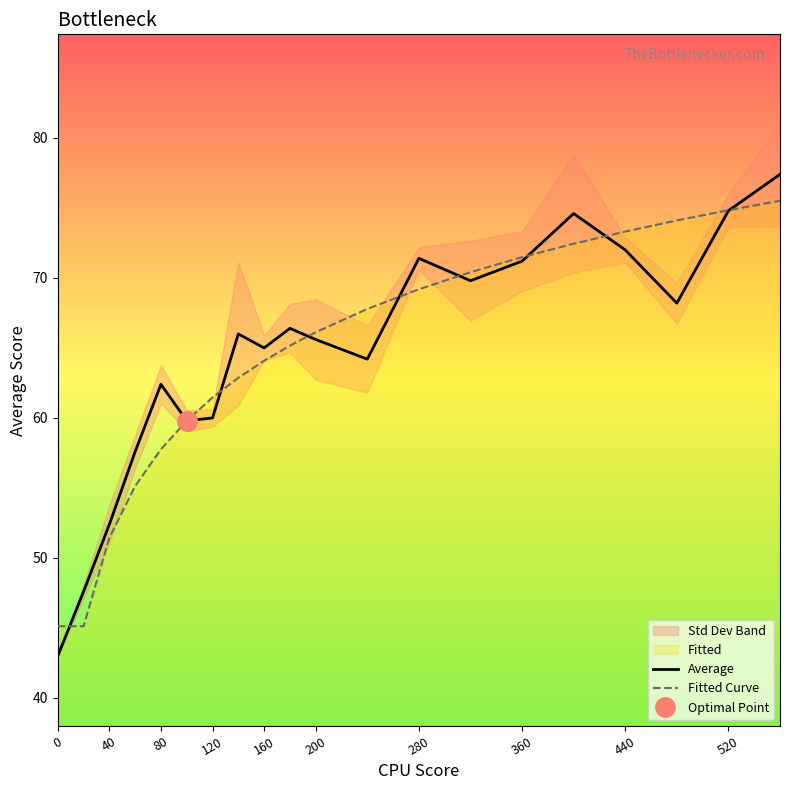

What is the minimum value shown in the chart?

43.0